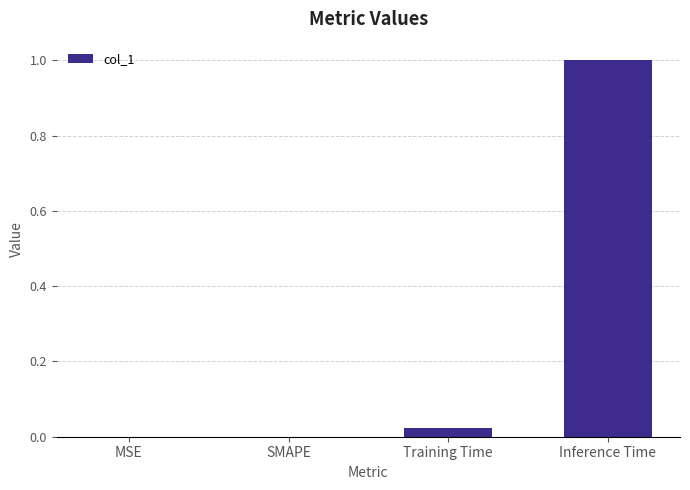

What is the maximum value shown in the chart?

1.0